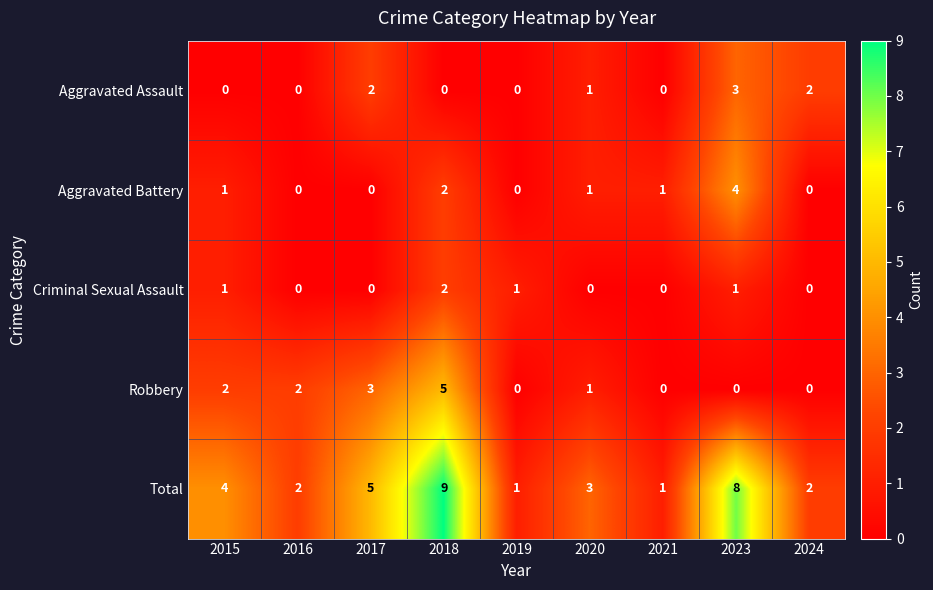

What is the sum of the Total values at 2017 and 2020?

8